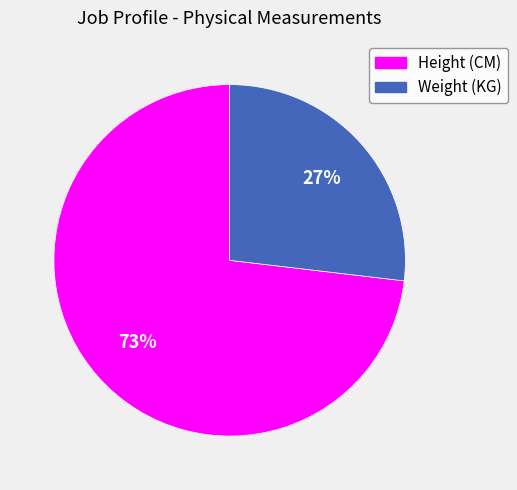

To the nearest percent, what is the average slice percentage?

50%